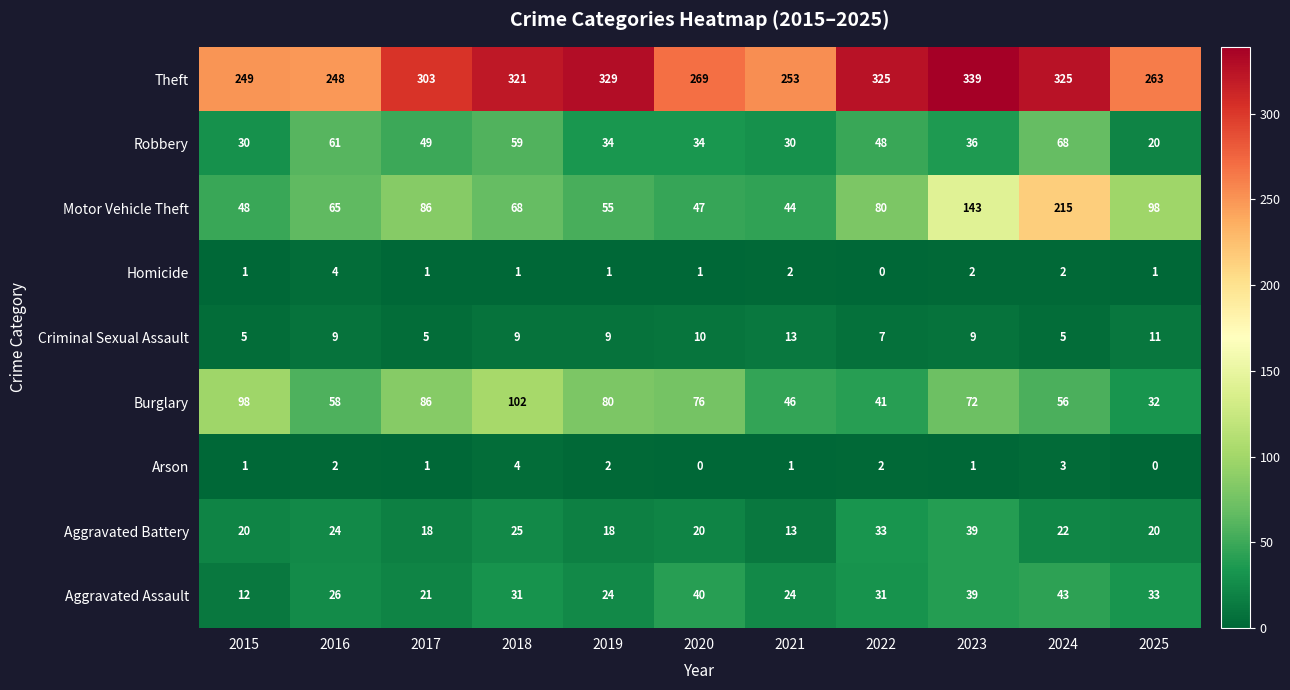

Where is Motor Vehicle Theft nearest to the value 129?

2023